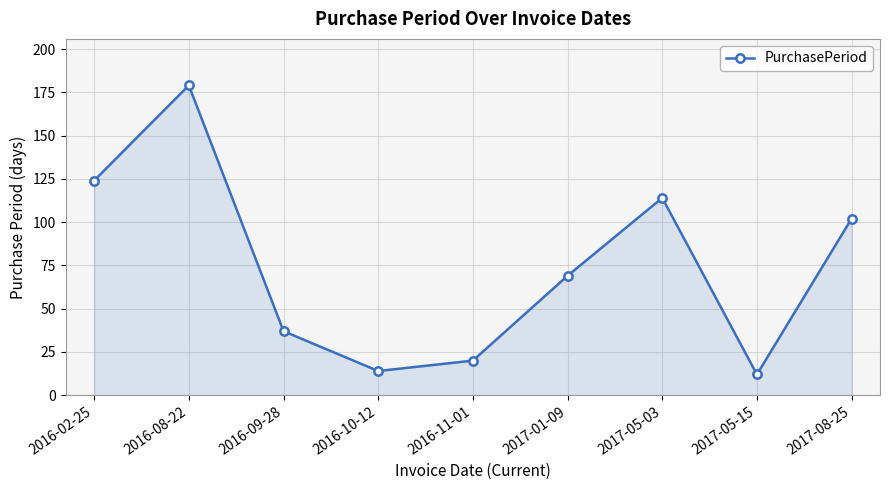

How many lines are shown in the chart?

1